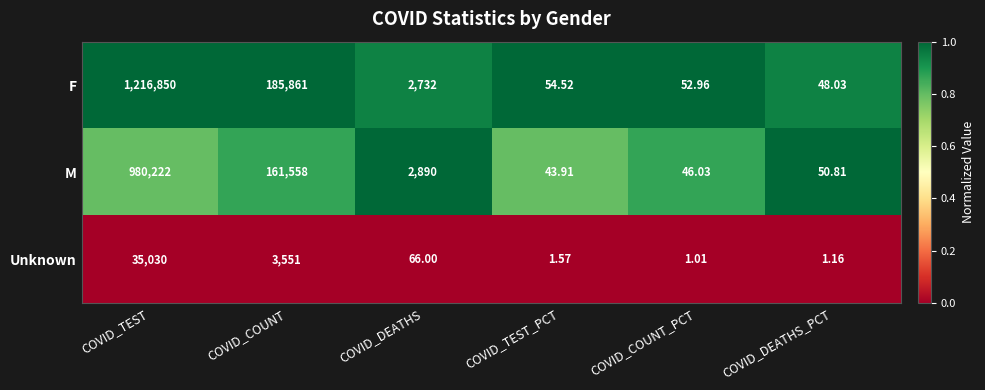

Which series changed the most between COVID_DEATHS and COVID_COUNT_PCT?

M